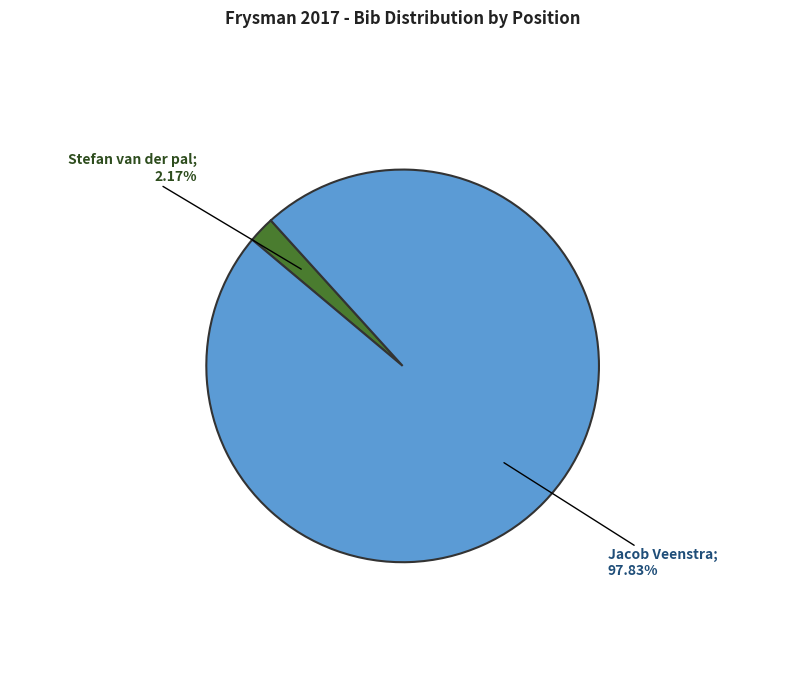

Count the number of slices in the pie.

2